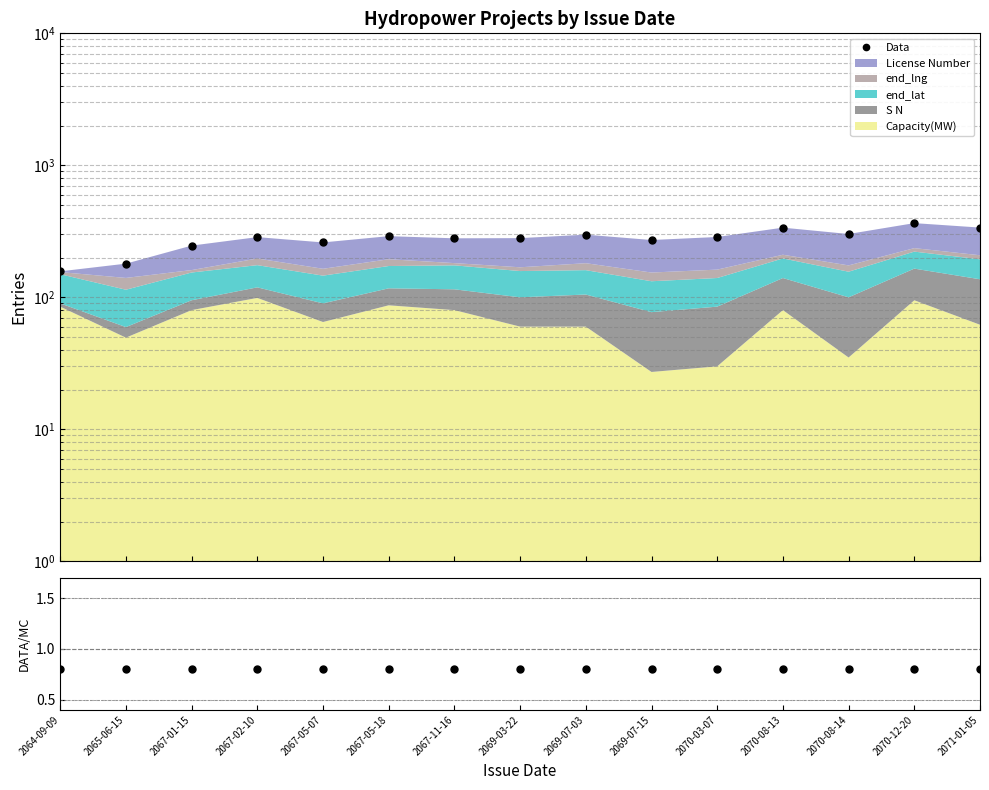

What is the maximum value for Data/MC?

0.8